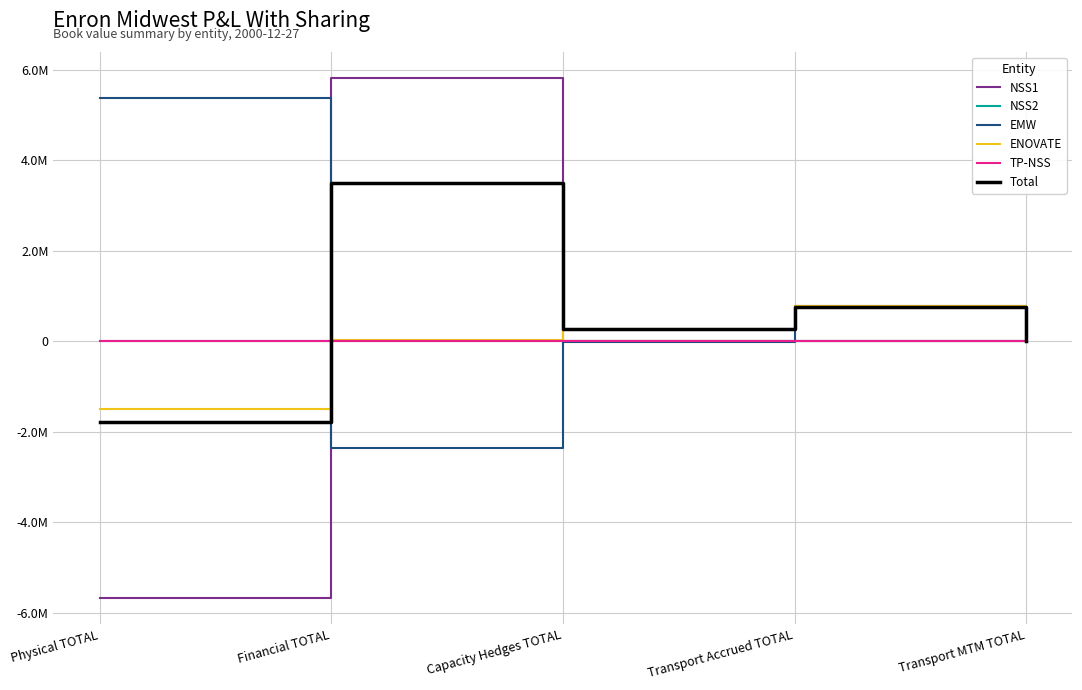

How many times do TP-NSS and EMW cross each other?

2